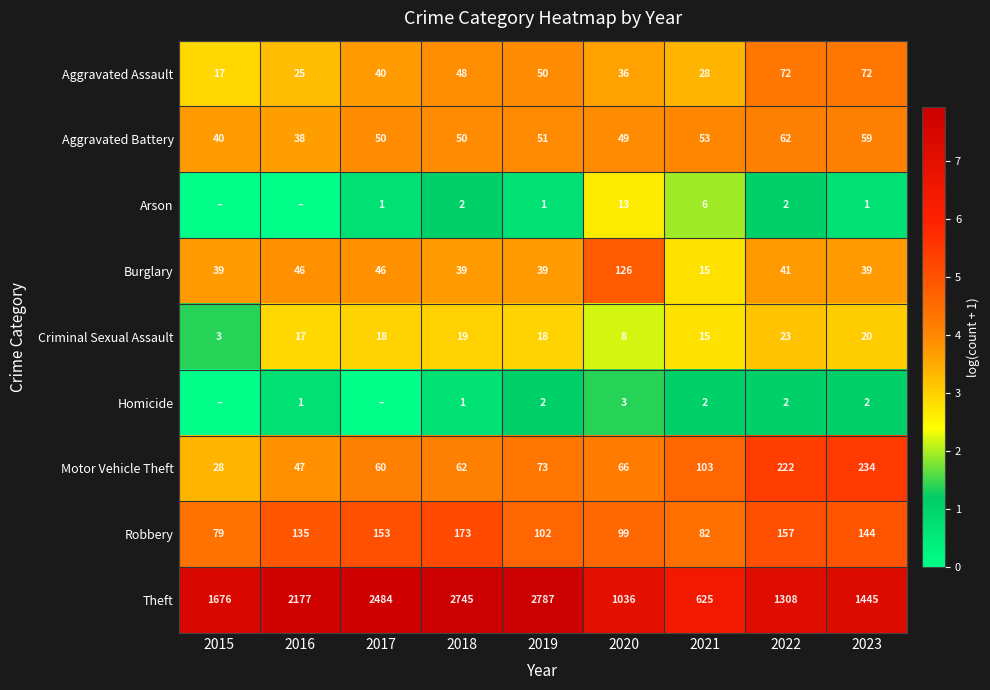

Where is Criminal Sexual Assault nearest to the value 13?

2021